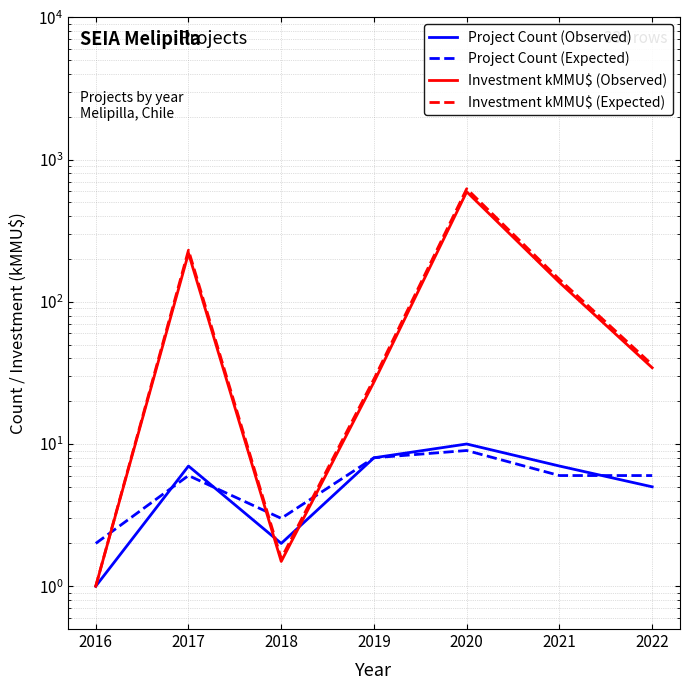

Reading left to right, extract all data points from this chart.

Project Count (Observed): 1.0	7.0	2.0	8.0	10.0	7.0	5.0
Project Count (Expected): 2.0	6.0	3.0	8.0	9.0	6.0	6.0
Investment kMMU$ (Observed): 1.0	219.5	1.5	27.3	593.5	136.8	34.4
Investment kMMU$ (Expected): 1.0	230.5	1.6	28.6	623.2	143.6	36.1